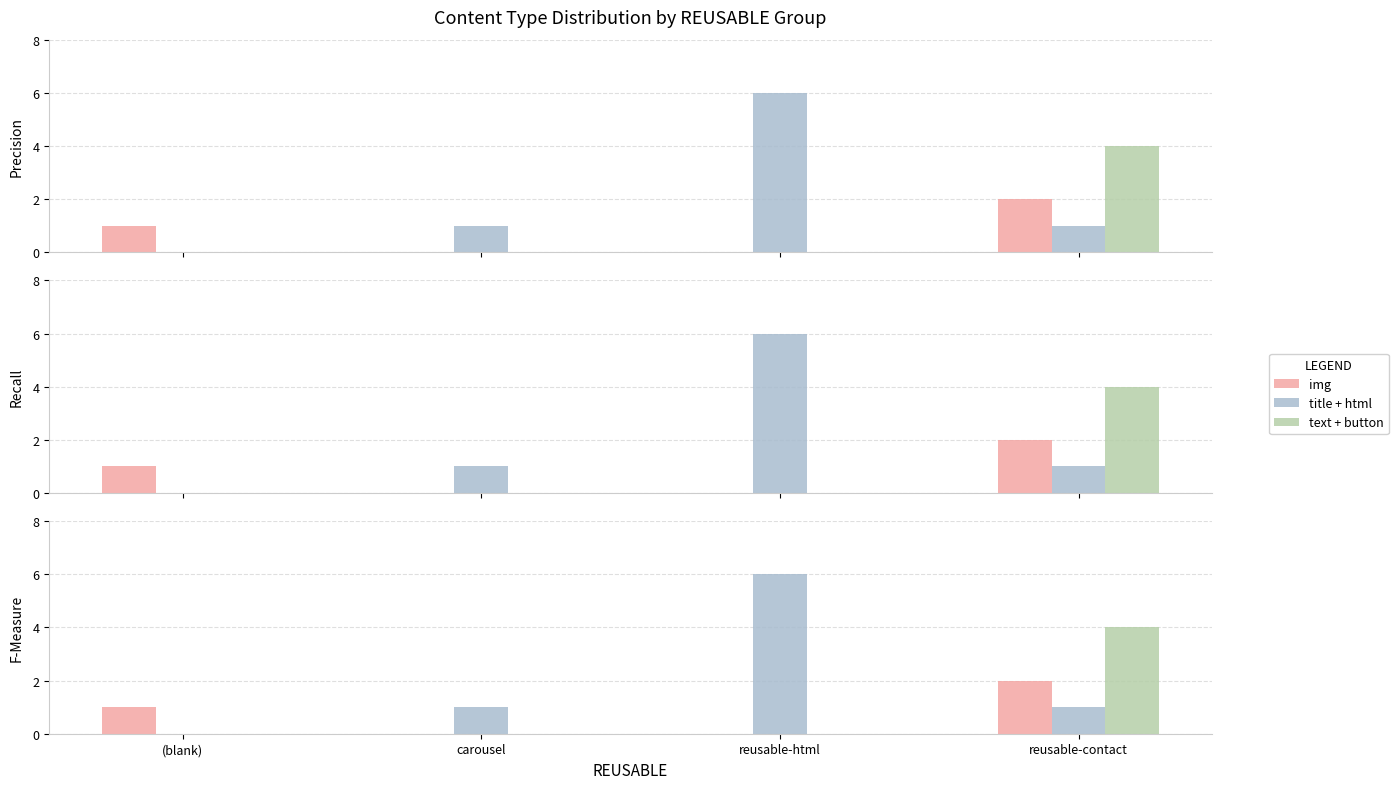

What is the label of the 3rd bar from the right?

carousel